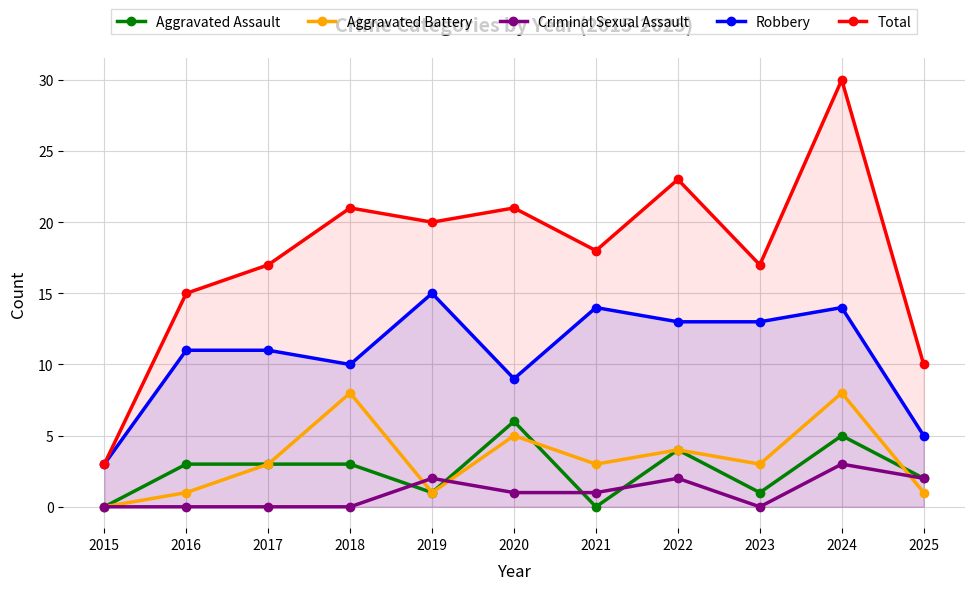

Does the chart display data point markers on the line(s)?

Yes